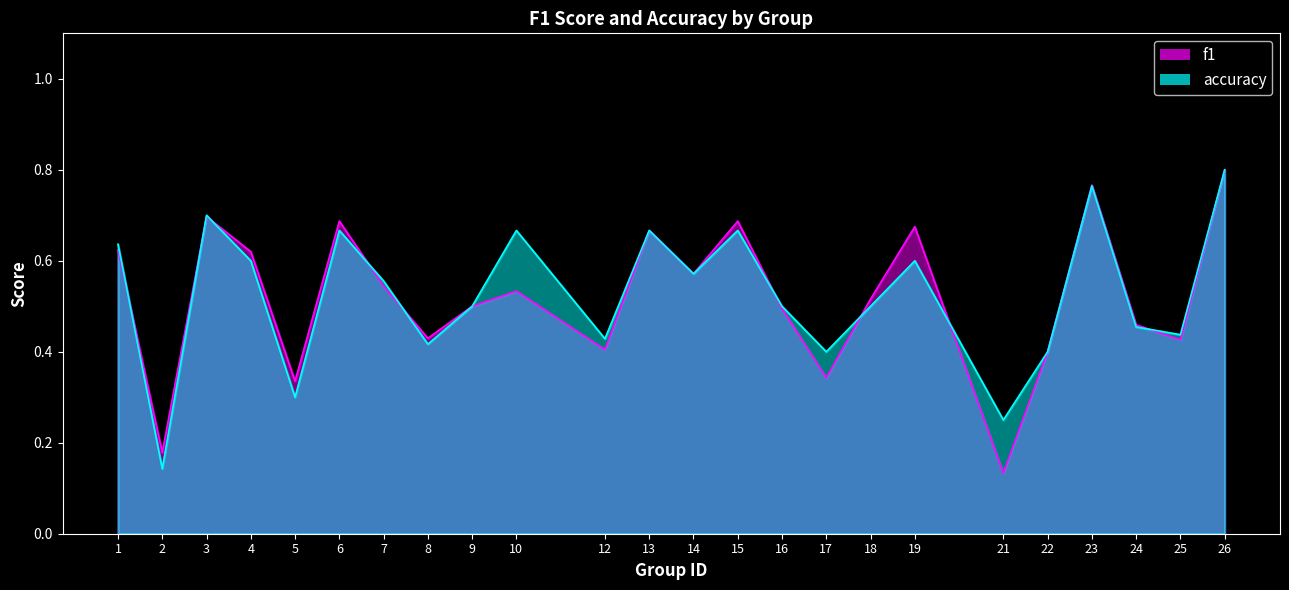

At 7, list the series in order from smallest to largest.

f1, accuracy